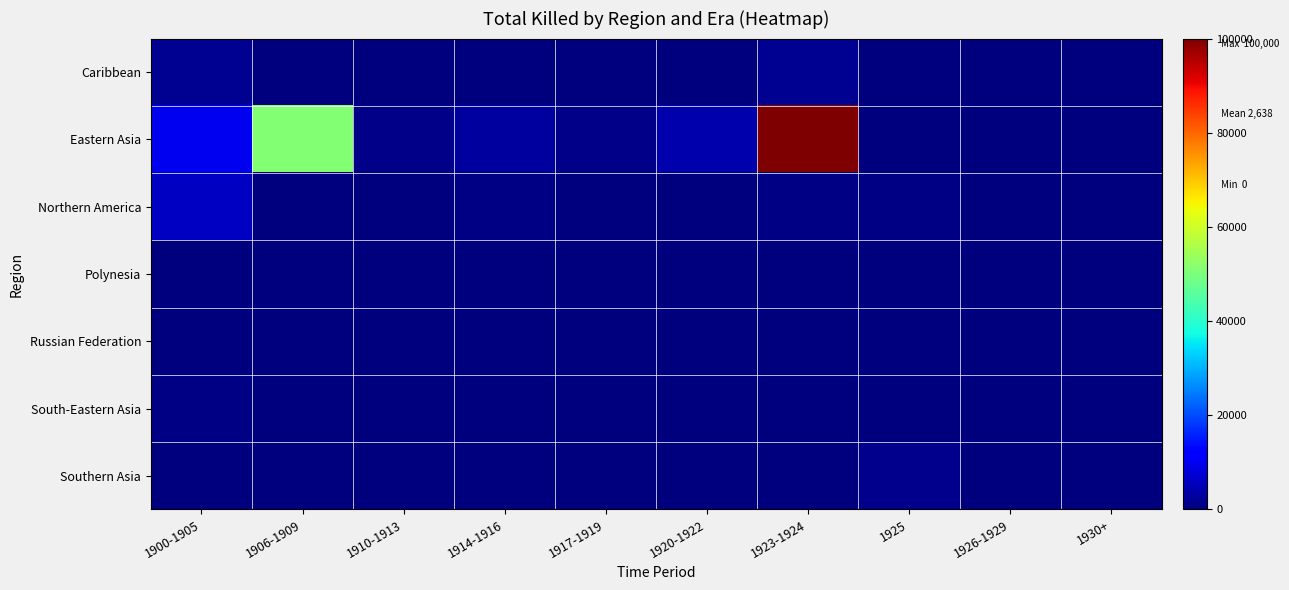

Between 1910-1913 and 1923-1924, which is larger?

1923-1924